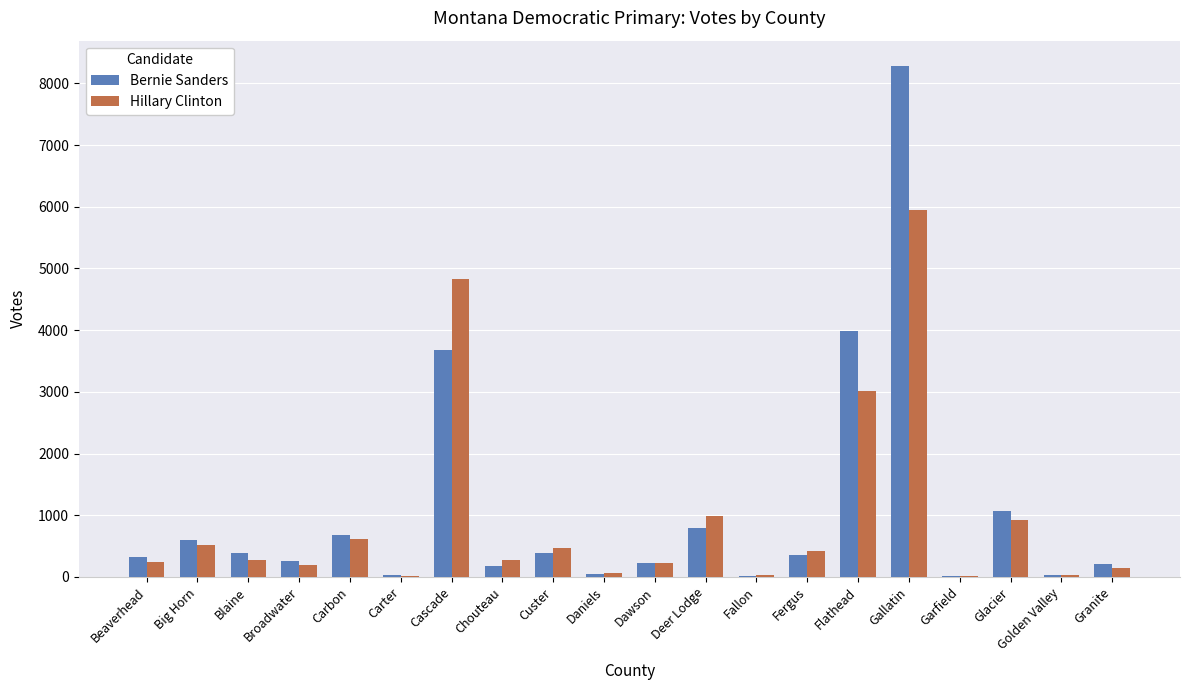

Which series has the largest total across all categories?

Bernie Sanders